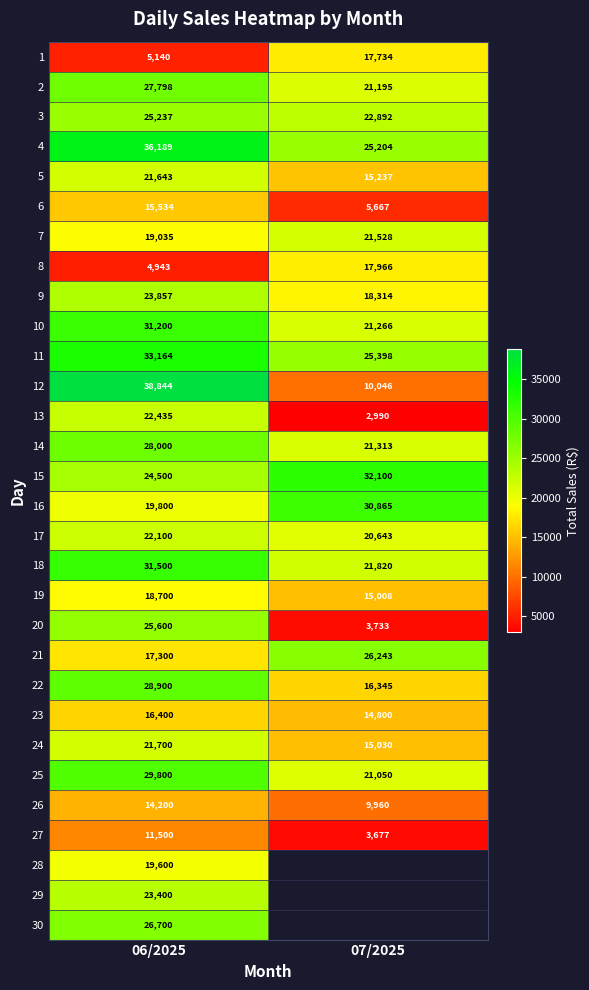

Is the value of 8 at 07/2025 greater than the value of 23 at 06/2025?

Yes